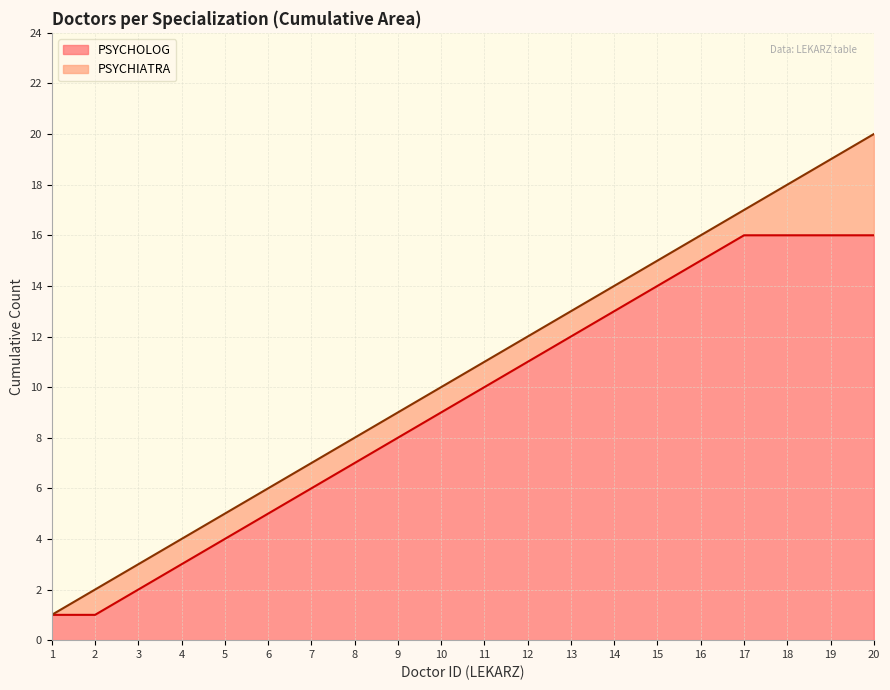

What are all the series names shown in the legend?

PSYCHOLOG, PSYCHIATRA